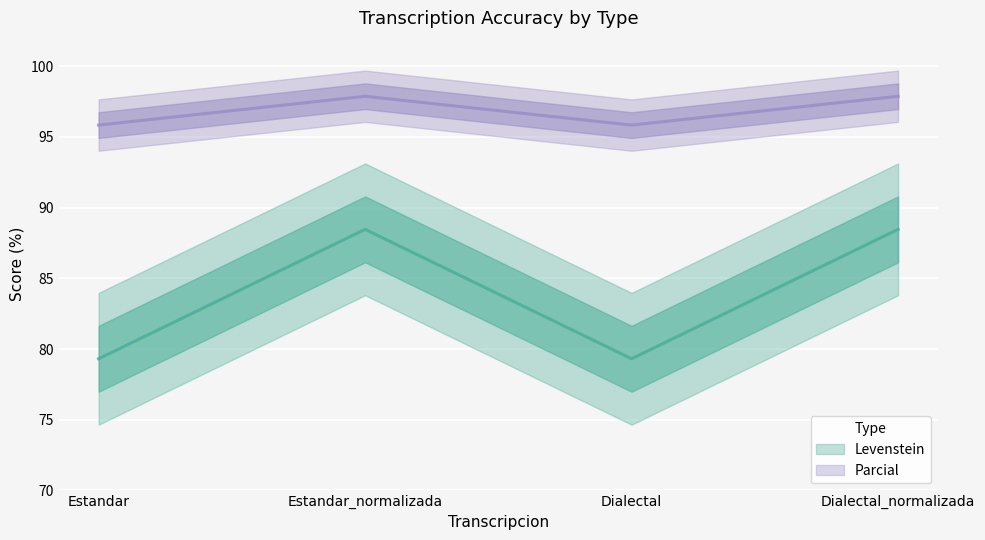

Which series has the largest total across all categories?

Parcial